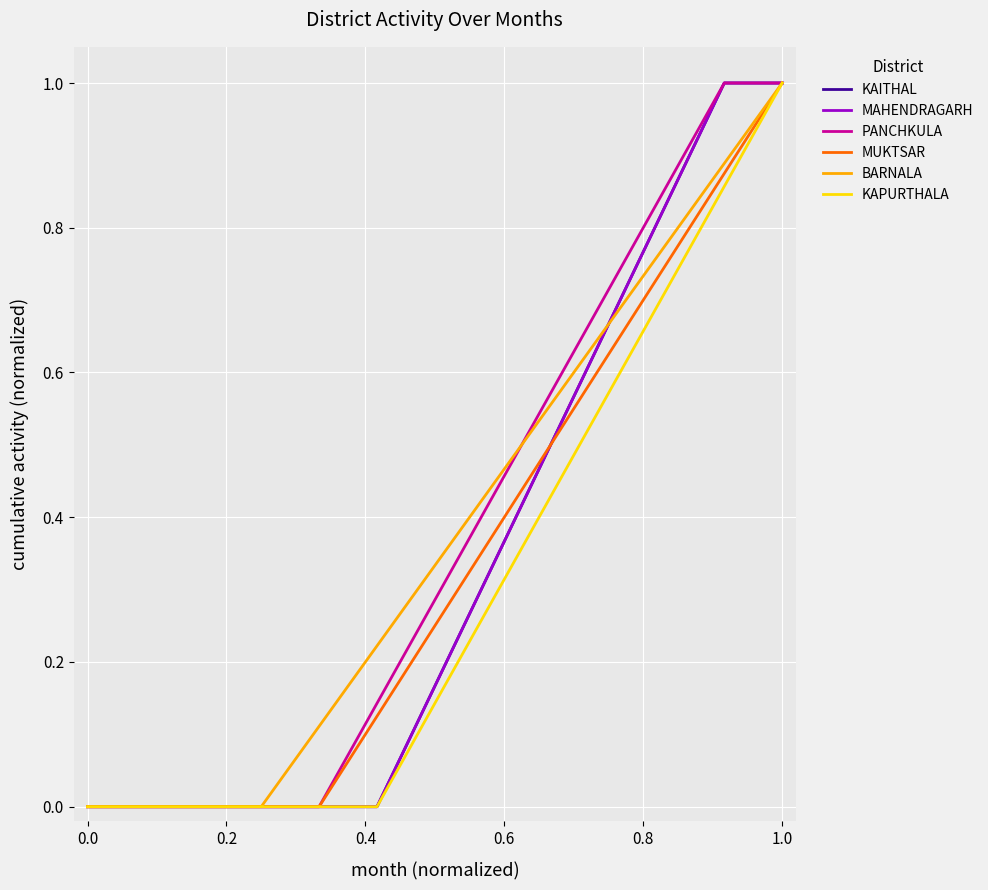

What is the label of the 13th point from the left?

1.0